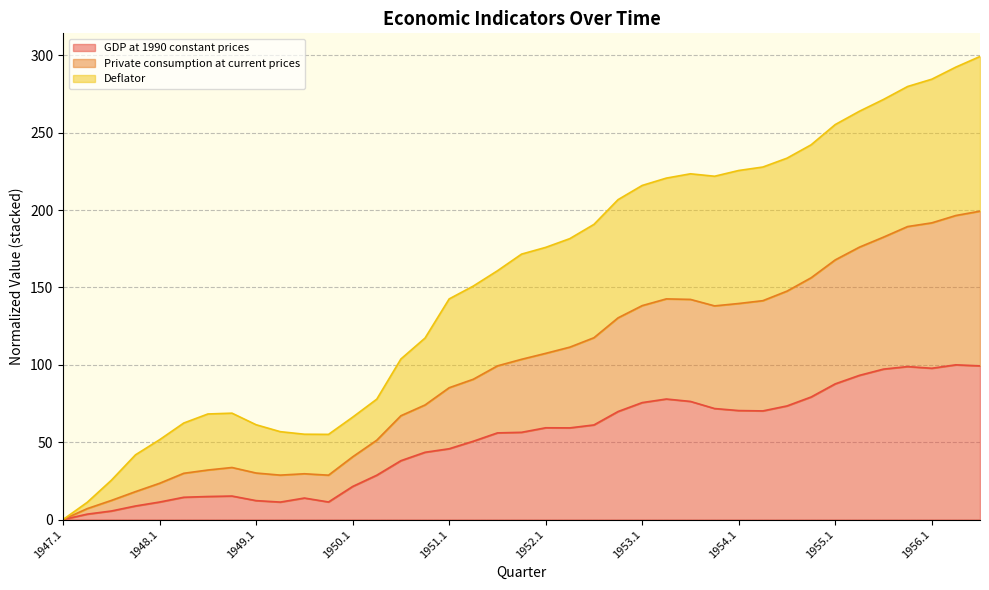

Which series has the largest total across all categories?

Deflator